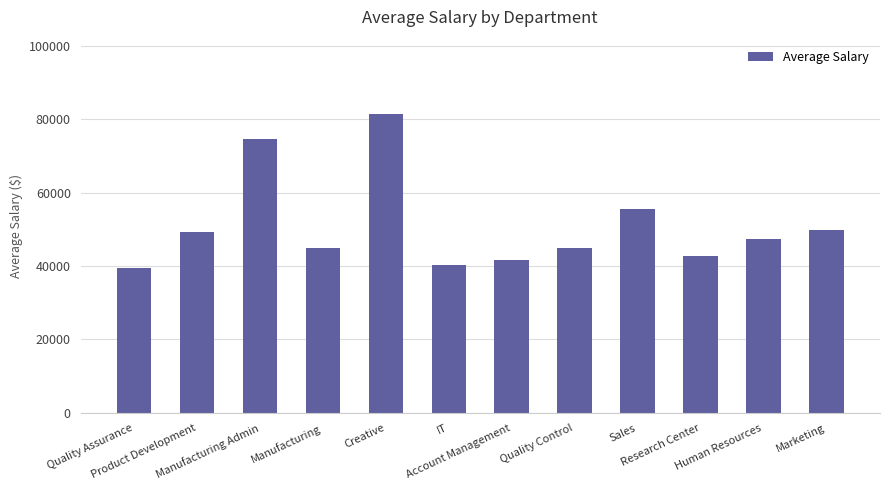

What is the greatest value displayed?

81275